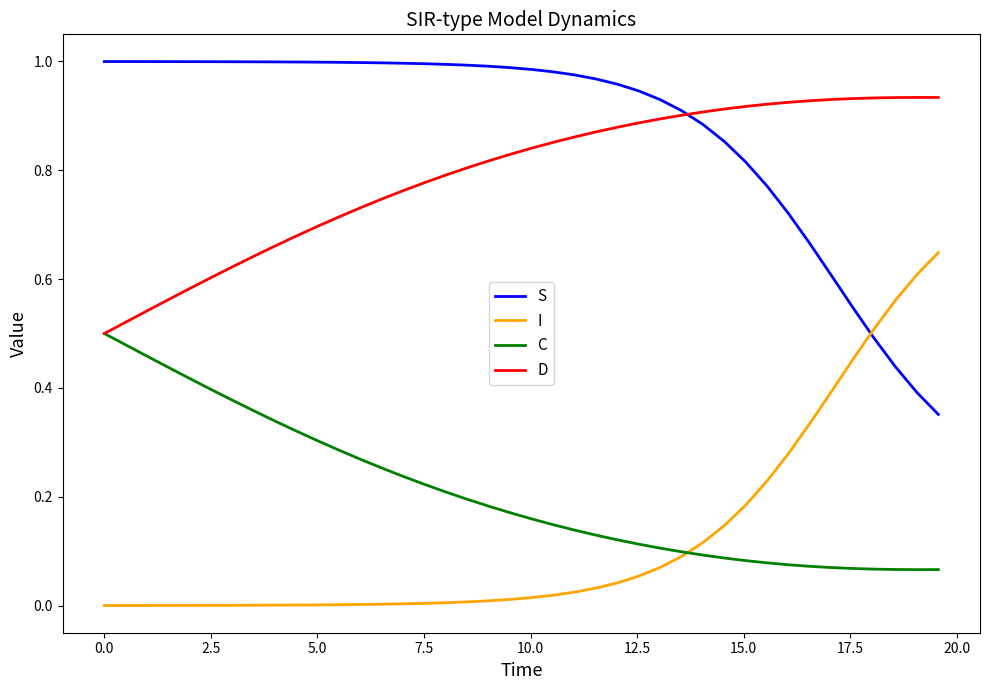

How many lines are shown in the chart?

4